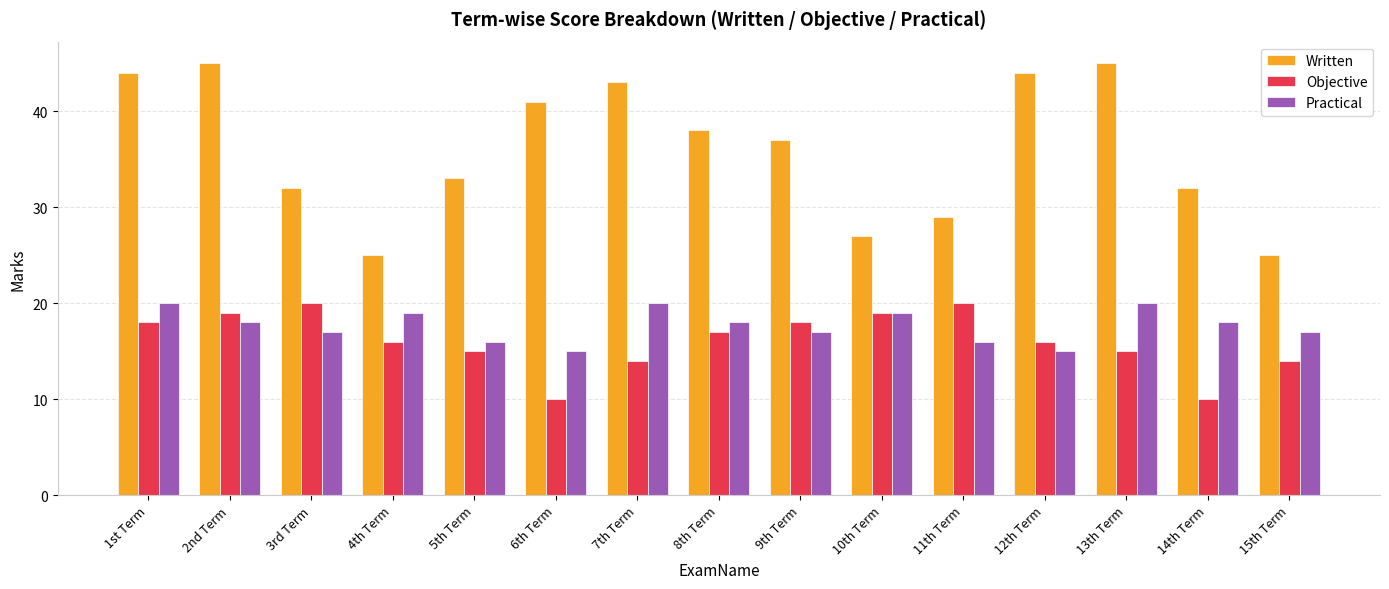

What is the greatest value displayed?

45